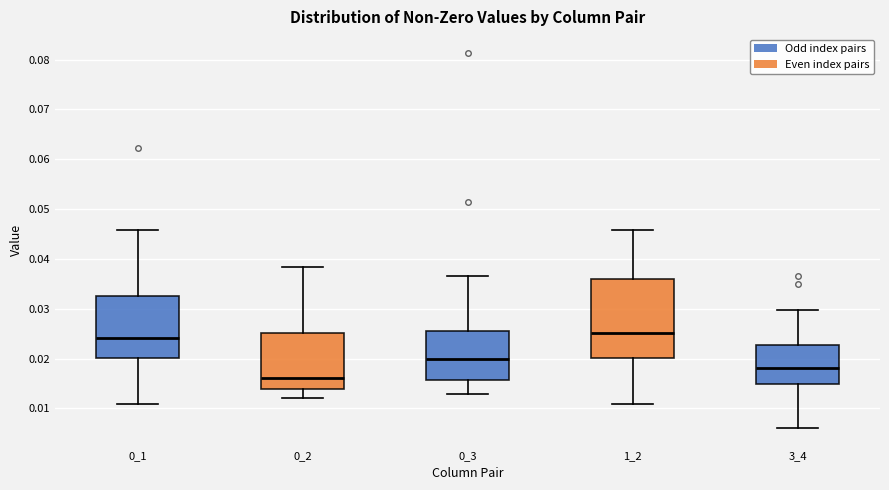

Reading left to right, transcribe this box plot: for each box, give where its median line is, the range the box spans, and where its two whiskers end, as read against the y-axis. The values are not printed on the chart, so give them approximately, as read against the axis.

0_1: median 0.024, box 0.020 to 0.032, whiskers 0.011 to 0.046
0_2: median 0.016, box 0.014 to 0.025, whiskers 0.012 to 0.038
0_3: median 0.020, box 0.016 to 0.025, whiskers 0.013 to 0.037
1_2: median 0.025, box 0.020 to 0.036, whiskers 0.011 to 0.046
3_4: median 0.018, box 0.015 to 0.023, whiskers 0.006 to 0.030